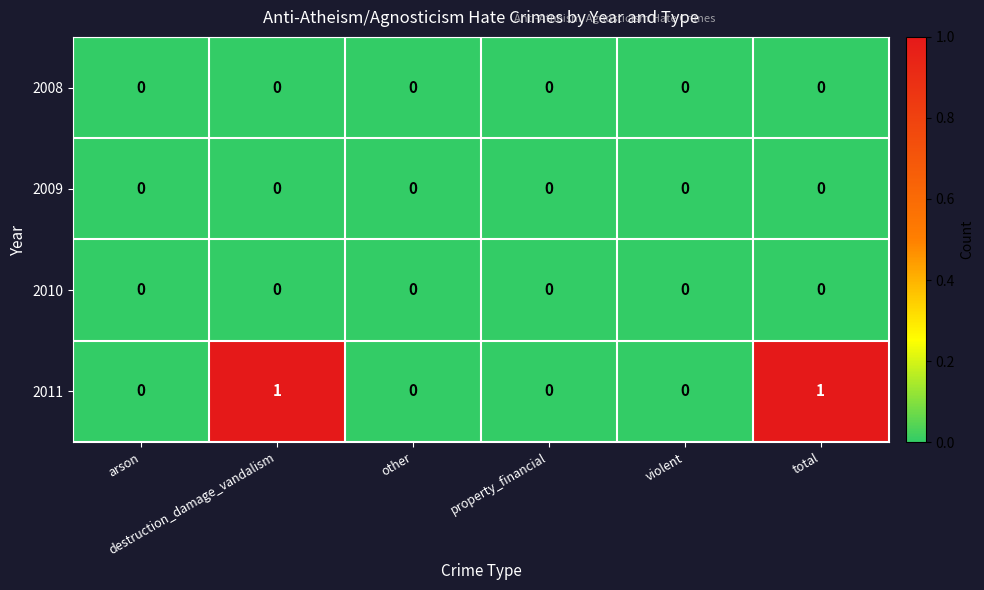

Count the 2011 values in the range 0 to 1.

6